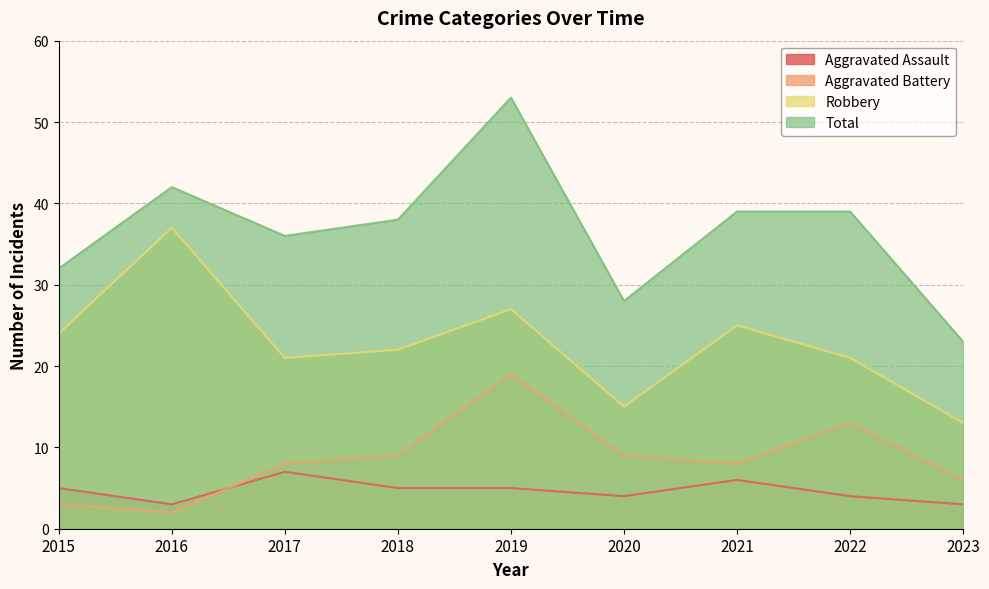

Read the Total value at 2022, to the nearest 5.

40